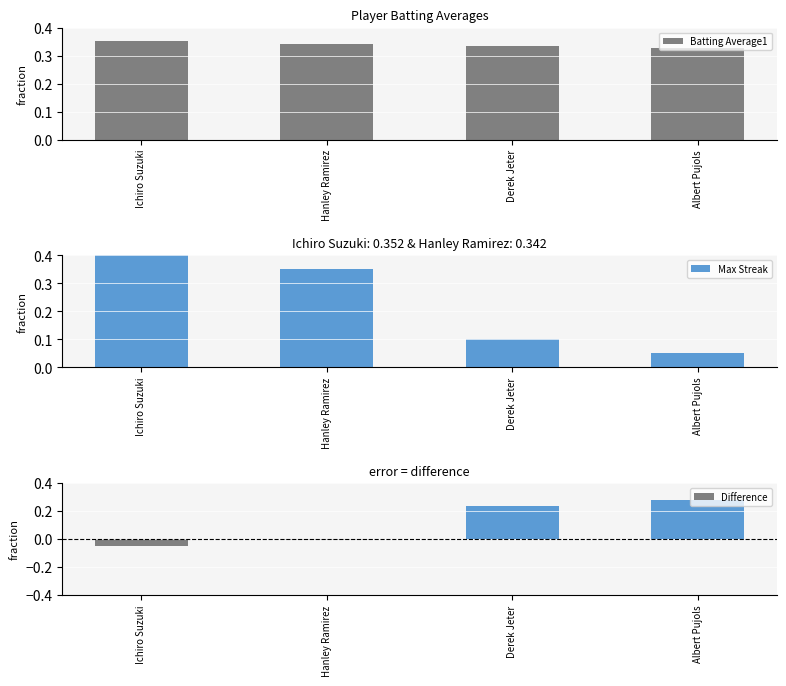

What is the label of the 2nd bar from the right?

Derek Jeter